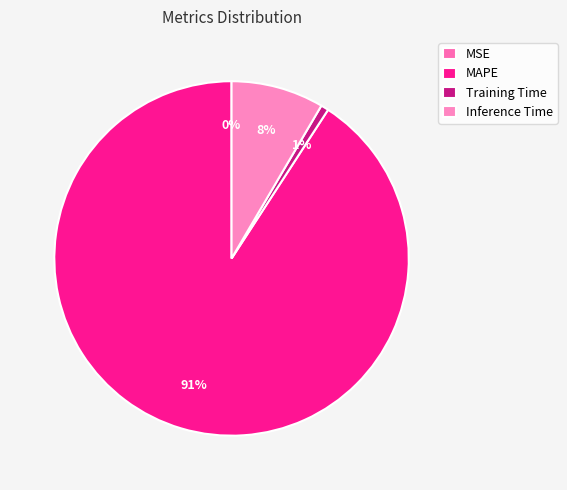

To the nearest percent, what is the difference between the largest and smallest slice percentages?

91%